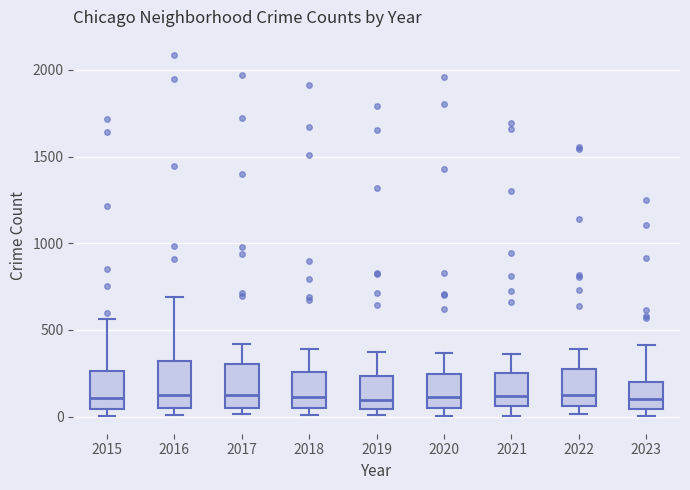

Reading left to right, transcribe this box plot: for each box, give where its median line is, the range the box spans, and where its two whiskers end, as read against the y-axis. The values are not printed on the chart, so give them approximately, as read against the axis.

2015: median 100, box 50 to 250, whiskers 0 to 550
2016: median 150, box 50 to 300, whiskers 0 to 700
2017: median 100, box 50 to 300, whiskers 0 to 400
2018: median 100, box 50 to 250, whiskers 0 to 400
2019: median 100, box 50 to 250, whiskers 0 to 400
2020: median 100, box 50 to 250, whiskers 0 to 350
2021: median 100, box 50 to 250, whiskers 0 to 350
2022: median 100, box 50 to 250, whiskers 0 to 400
2023: median 100, box 50 to 200, whiskers 0 to 400